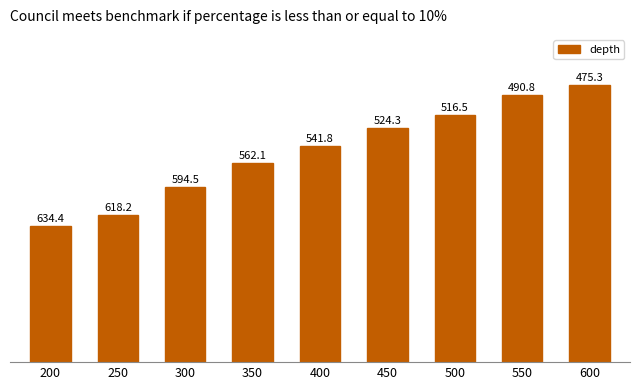

How many bars are there in total?

9